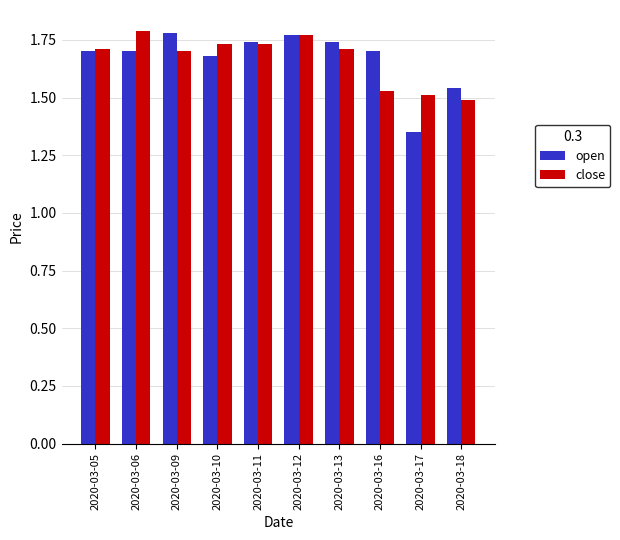

Which label corresponds to the smallest value in the chart?

2020-03-17